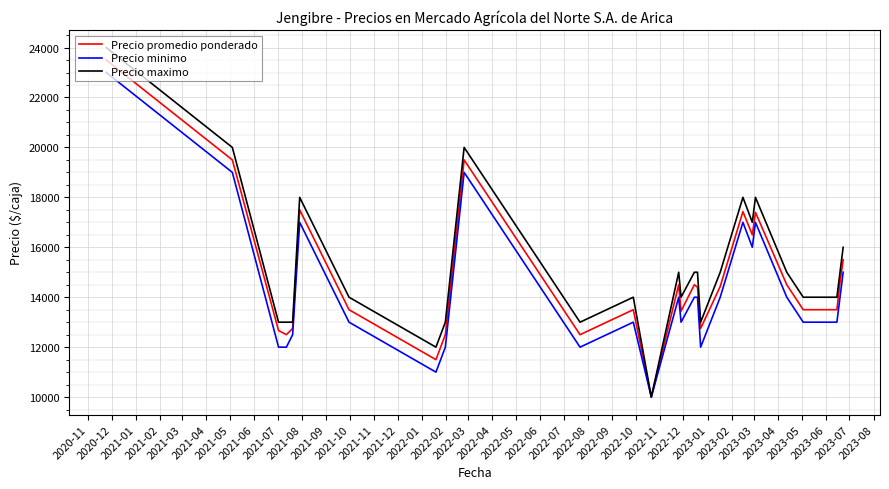

What is the lowest value of the Precio promedio ponderado series?

10000